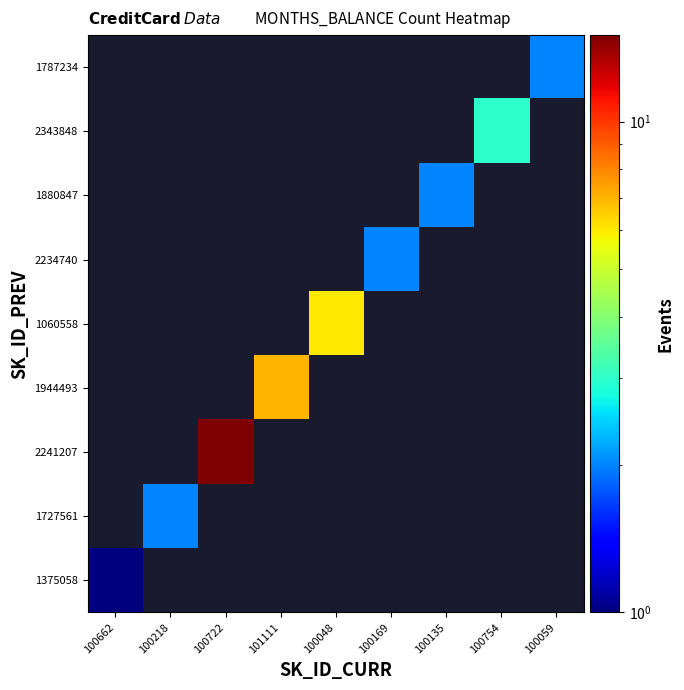

Which has a higher value, 100218 or 100135?

100135